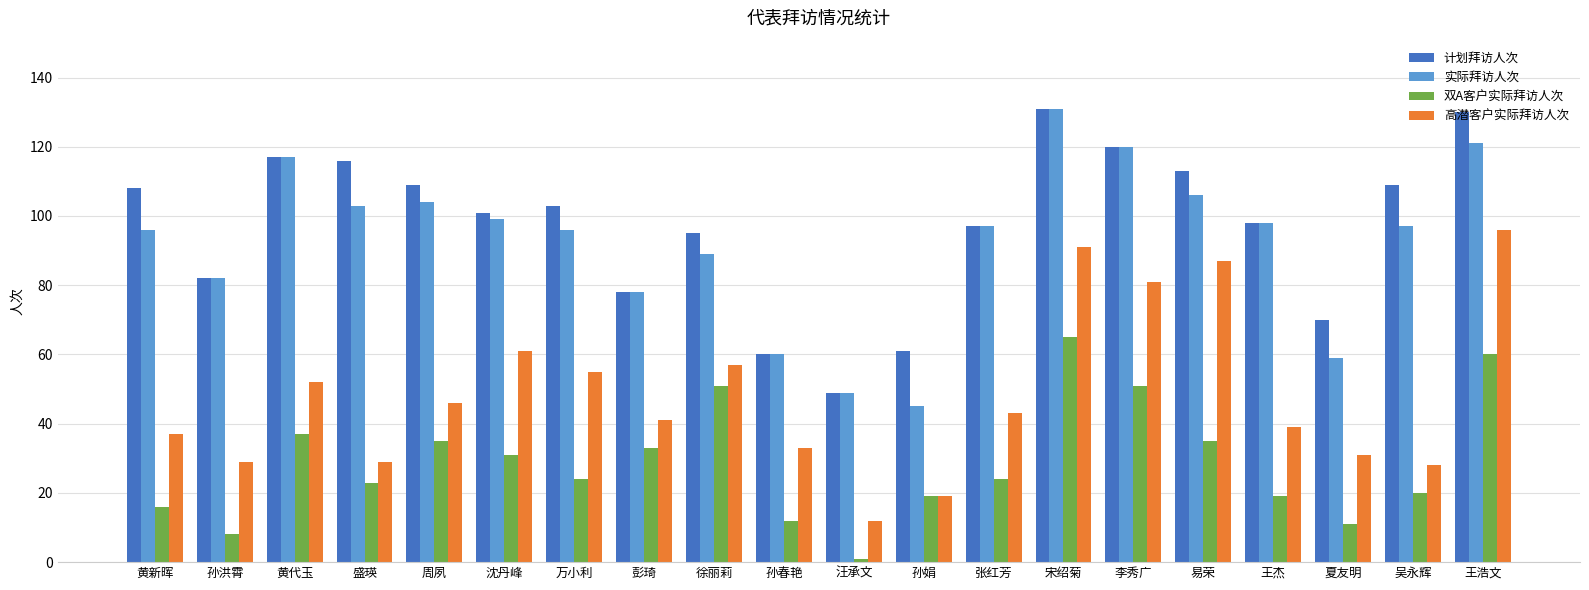

Which label corresponds to the smallest value in the chart?

汪承文